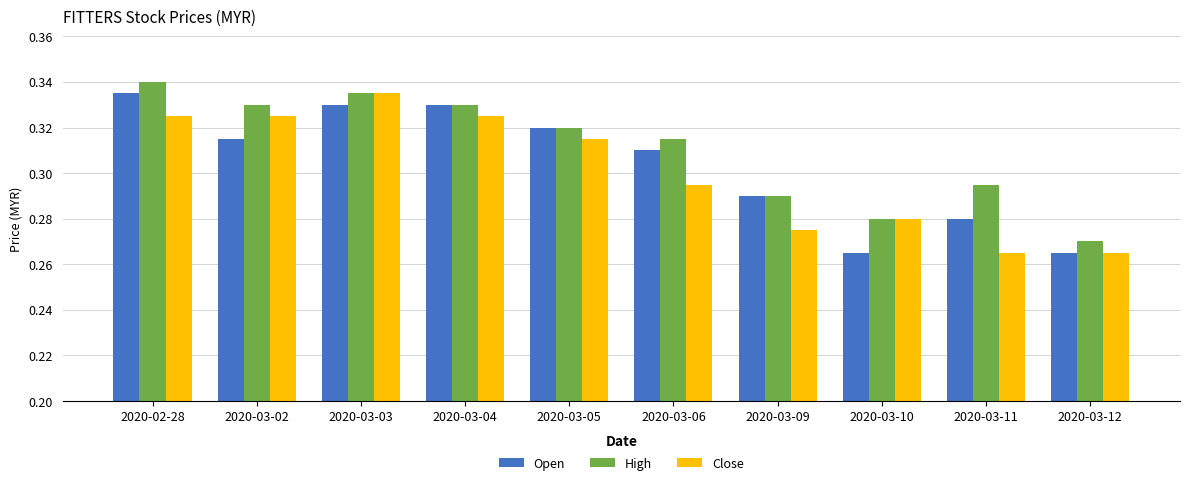

Is the value of Close at 2020-03-11 greater than the value of Open at 2020-03-09?

No